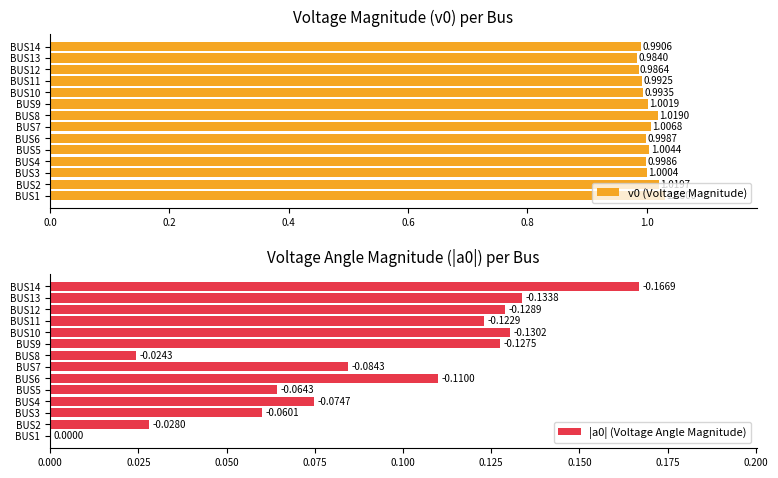

Which series has the widest spread of values?

|a0| (Voltage Angle Magnitude)